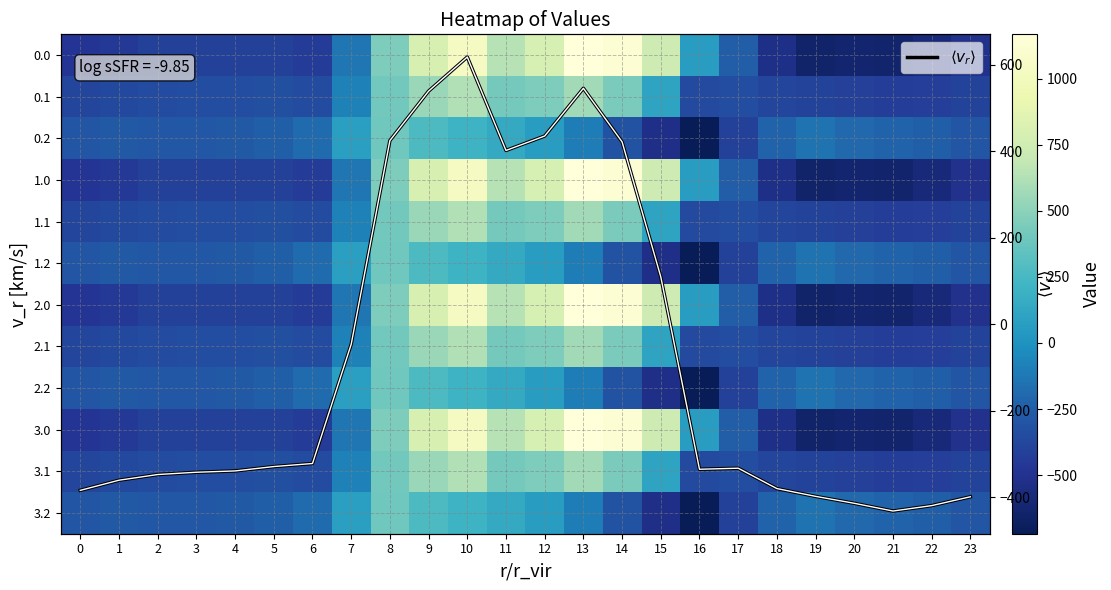

What is the greatest value displayed?

1167.2